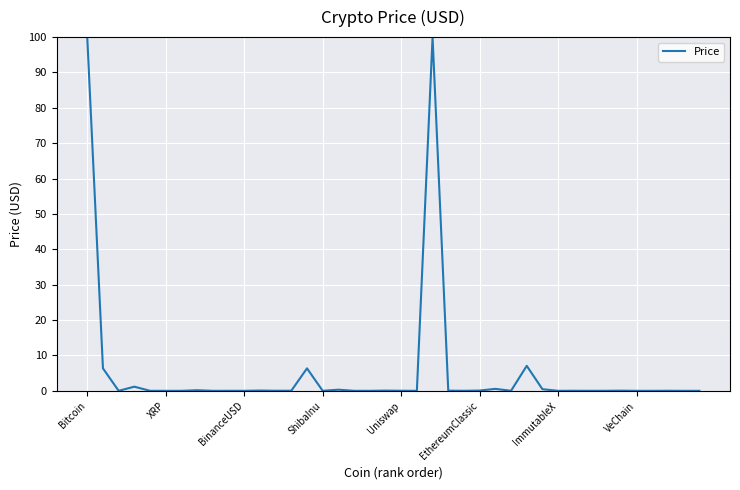

What is the difference between the maximum and minimum values?

100.0